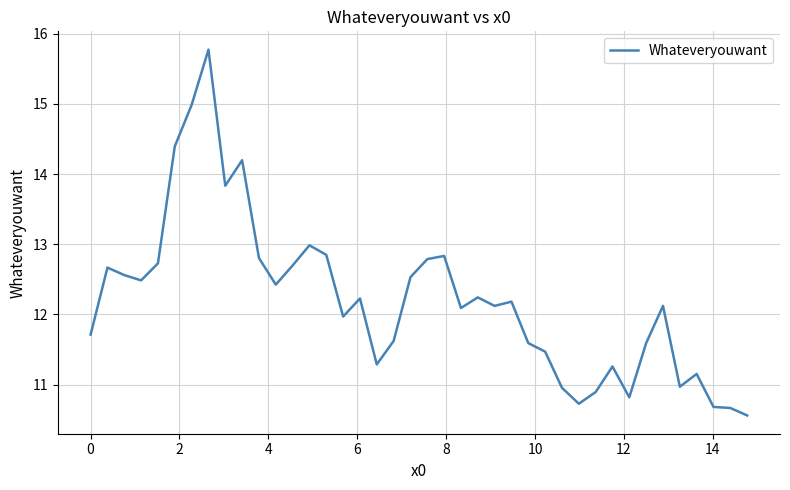

Does the chart have visible grid lines?

Yes